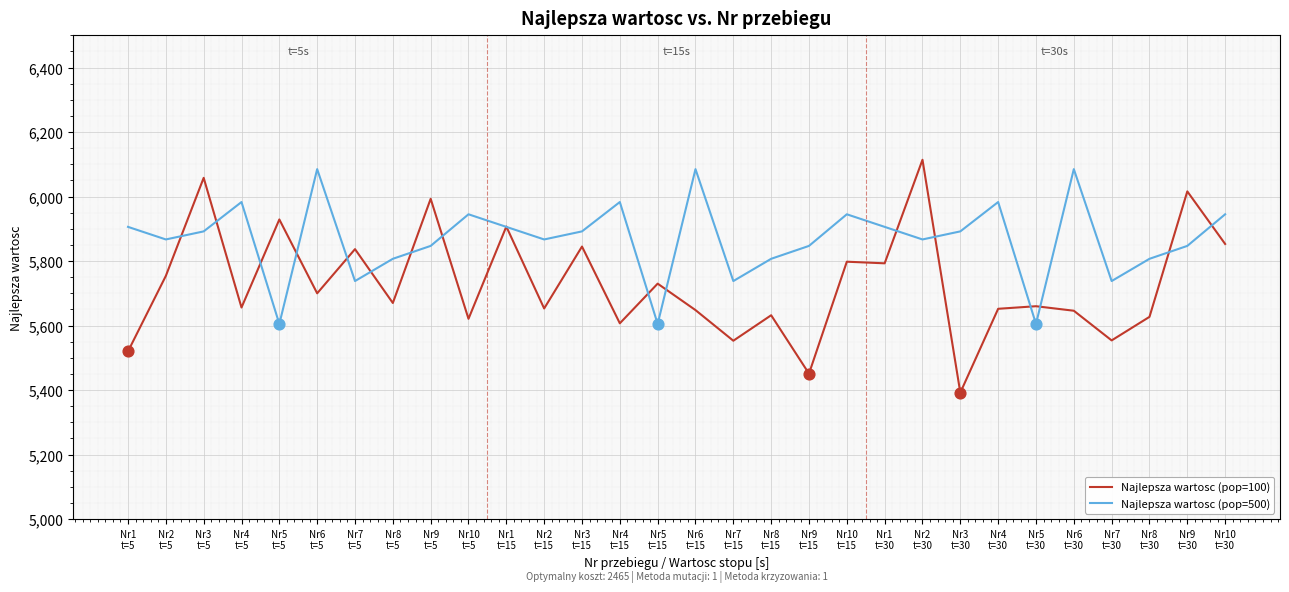

At how many categories does at least one series exceed 5653?

30